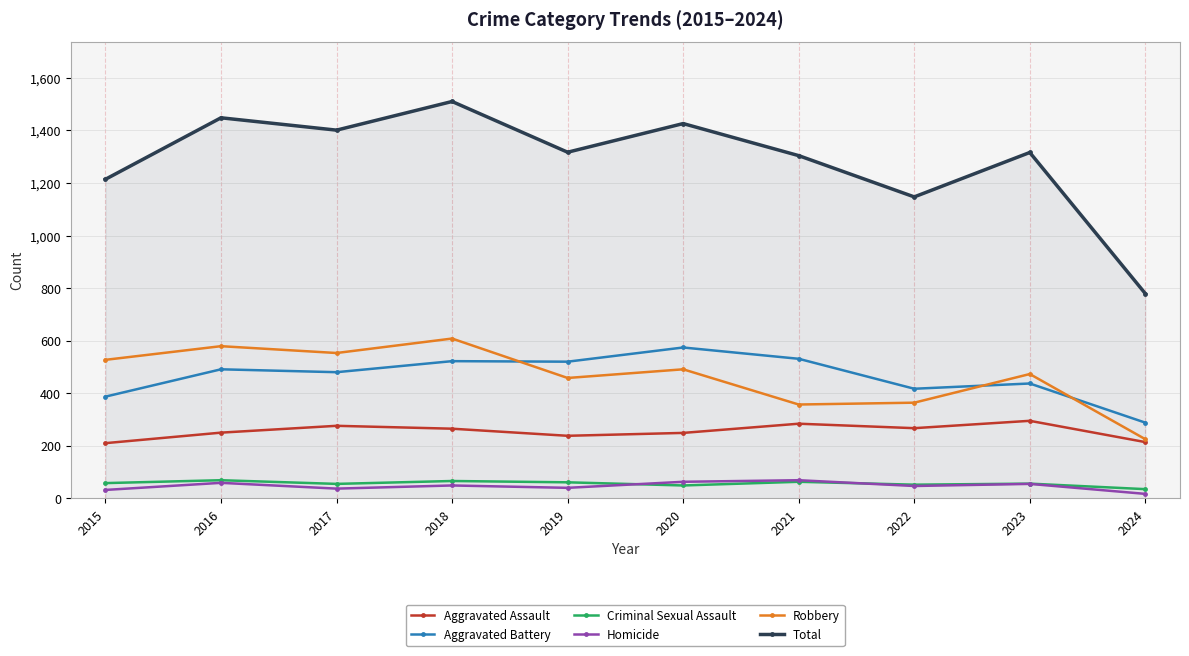

Which series changed the most between 2018 and 2021?

Robbery